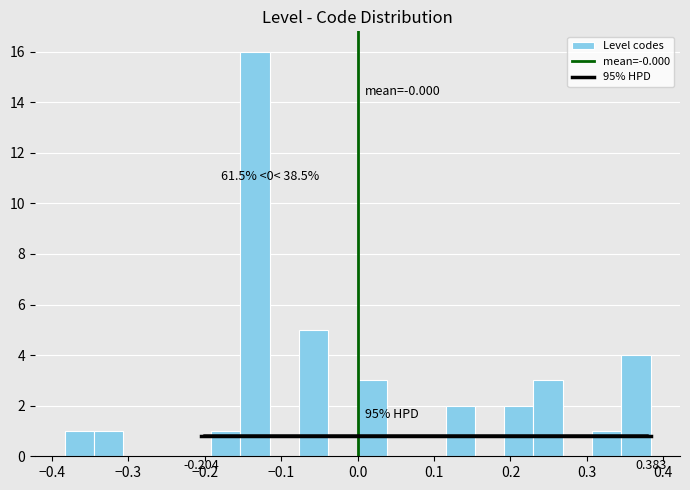

Read against the x-axis, roughly where is the centre of the tallest bar?

-0.13